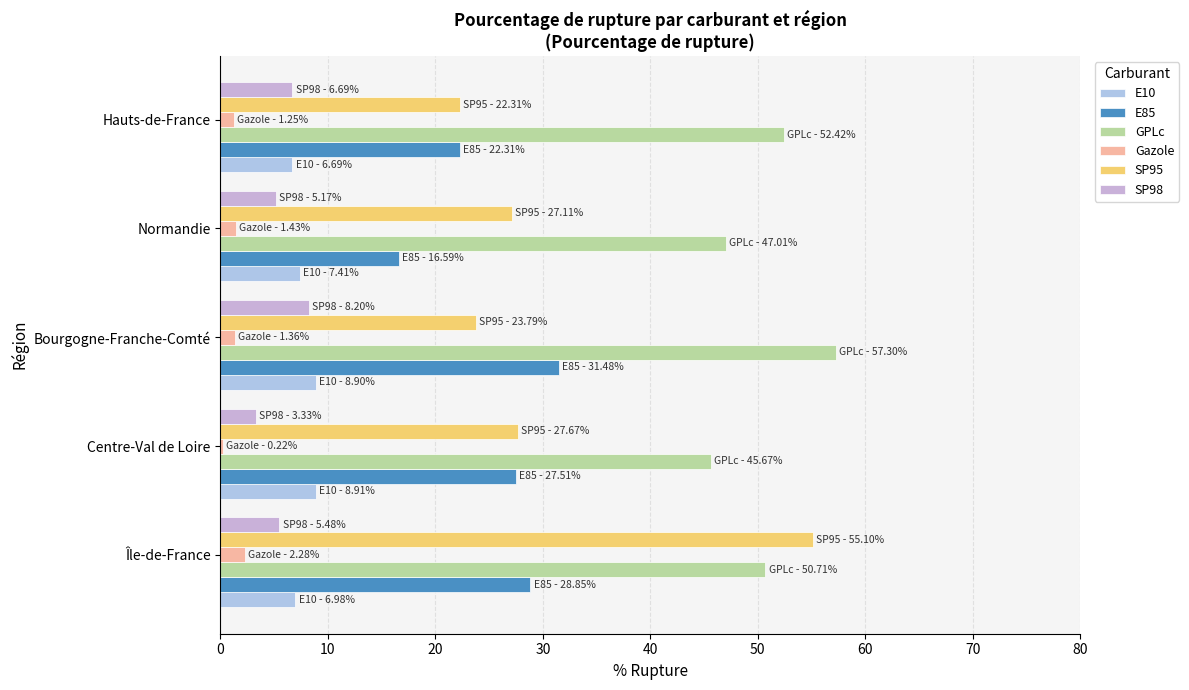

How many categories are shown in the chart?

5